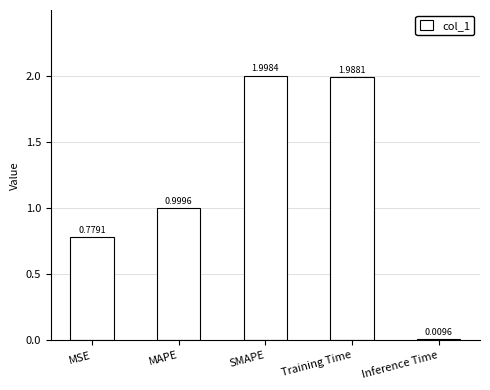

What is the change in value from MAPE to Training Time?

+1.0